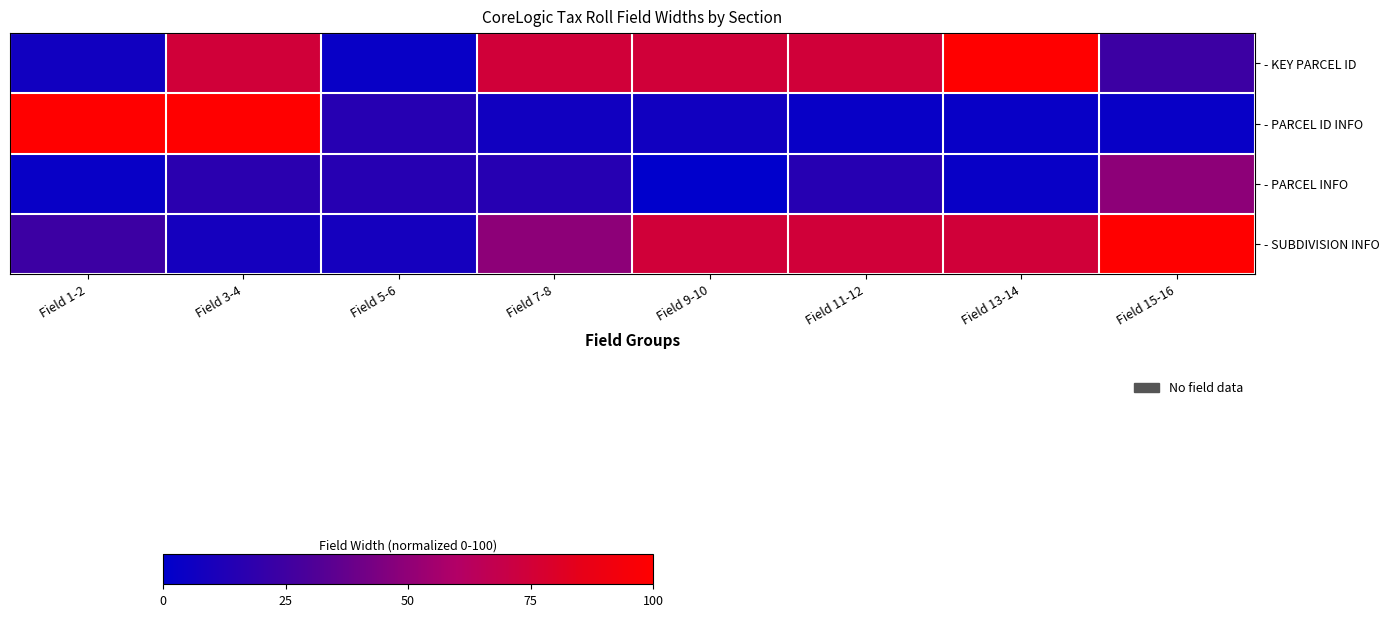

Reading left to right, extract all data points from this chart.

- KEY PARCEL ID: Field 1-2=6.8	Field 3-4=74.6	Field 5-6=3.4	Field 7-8=74.6	Field 9-10=74.6	Field 11-12=74.6	Field 13-14=100.0	Field 15-16=23.7
- PARCEL ID INFO: Field 1-2=100.0	Field 3-4=100.0	Field 5-6=15.3	Field 7-8=6.8	Field 9-10=6.8	Field 11-12=3.4	Field 13-14=3.4	Field 15-16=3.4
- PARCEL INFO: Field 1-2=3.4	Field 3-4=16.9	Field 5-6=15.3	Field 7-8=15.3	Field 9-10=0.0	Field 11-12=15.3	Field 13-14=3.4	Field 15-16=49.2
- SUBDIVISION INFO: Field 1-2=23.7	Field 3-4=8.5	Field 5-6=8.5	Field 7-8=49.2	Field 9-10=74.6	Field 11-12=74.6	Field 13-14=74.6	Field 15-16=100.0